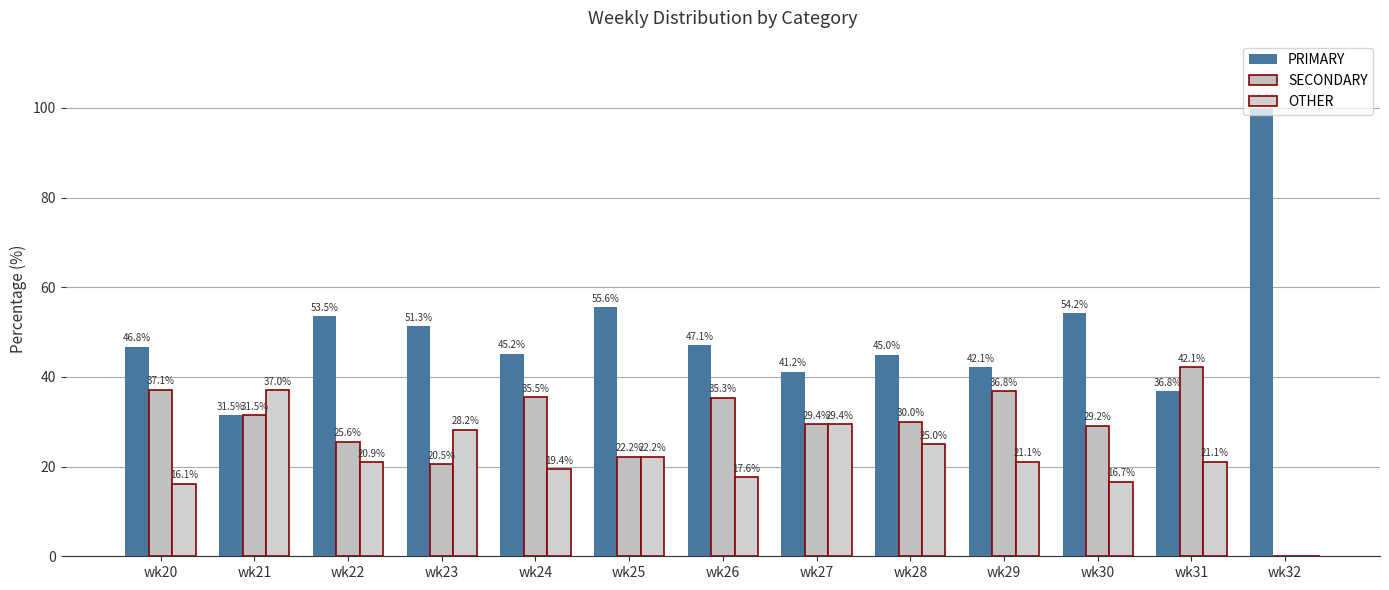

Reading left to right, transcribe all the data shown in this chart.

PRIMARY: wk20=46.8	wk21=31.5	wk22=53.5	wk23=51.3	wk24=45.2	wk25=55.6	wk26=47.1	wk27=41.2	wk28=45.0	wk29=42.1	wk30=54.2	wk31=36.8	wk32=100.0
SECONDARY: wk20=37.1	wk21=31.5	wk22=25.6	wk23=20.5	wk24=35.5	wk25=22.2	wk26=35.3	wk27=29.4	wk28=30.0	wk29=36.8	wk30=29.2	wk31=42.1	wk32=0.0
OTHER: wk20=16.1	wk21=37.0	wk22=20.9	wk23=28.2	wk24=19.4	wk25=22.2	wk26=17.6	wk27=29.4	wk28=25.0	wk29=21.1	wk30=16.7	wk31=21.1	wk32=0.0